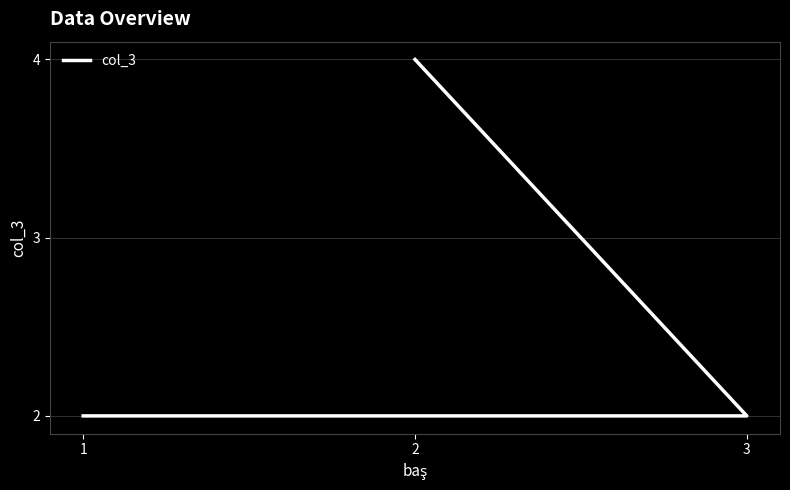

How many values exceed 2?

1